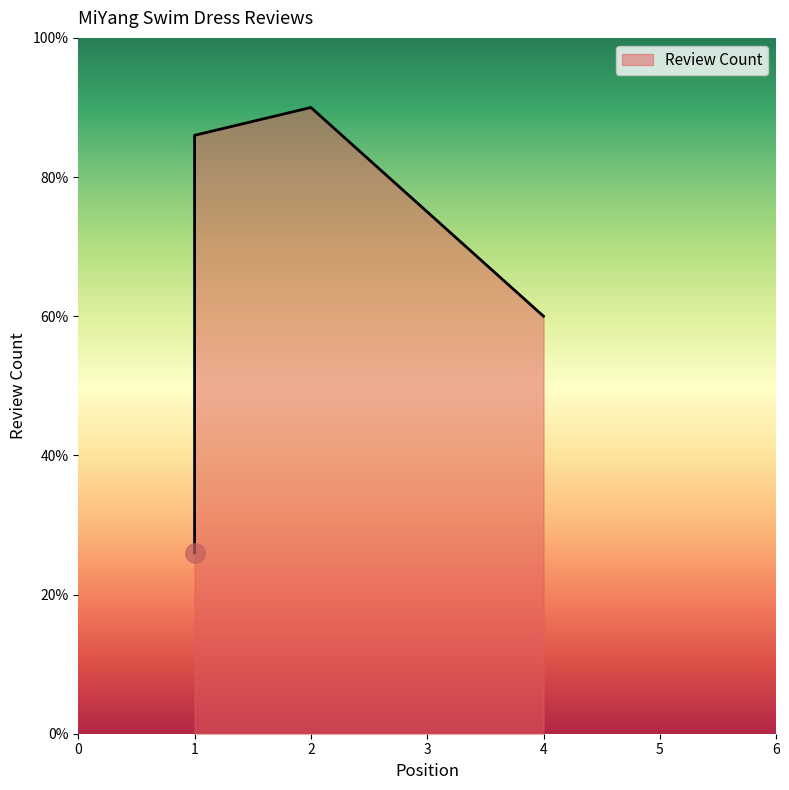

Which label corresponds to the largest value in the chart?

2